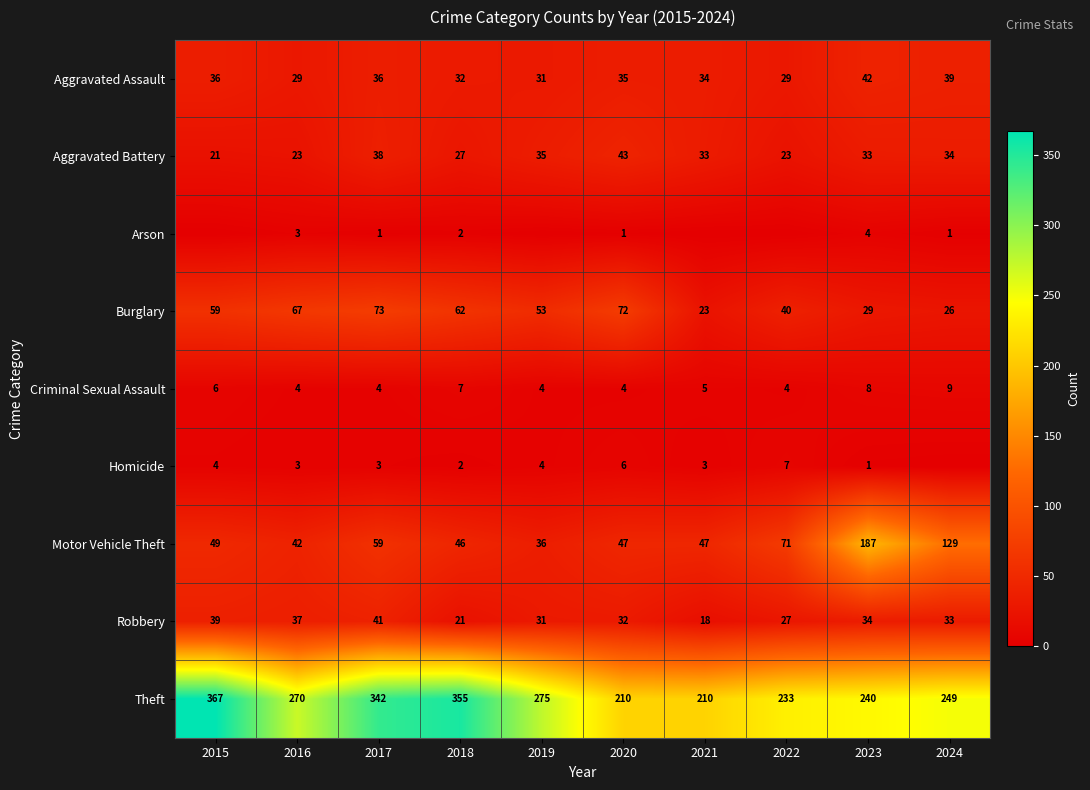

What is the sum of the Theft values at 2024 and 2023?

489